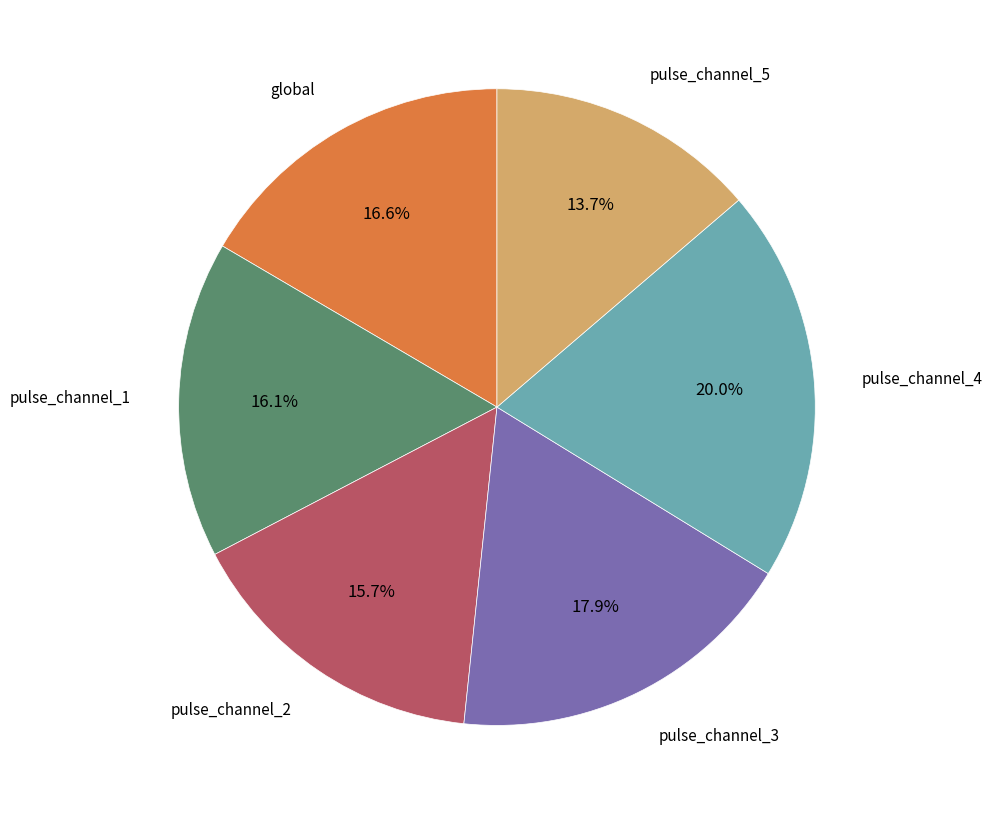

Is there any slice that represents more than half of the pie?

No